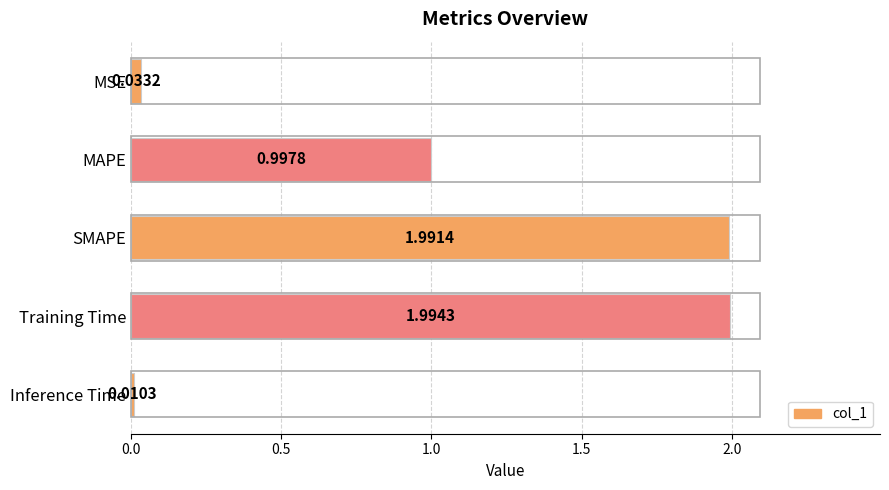

Rank the categories by value from highest to lowest.

Training Time, SMAPE, MAPE, MSE, Inference Time